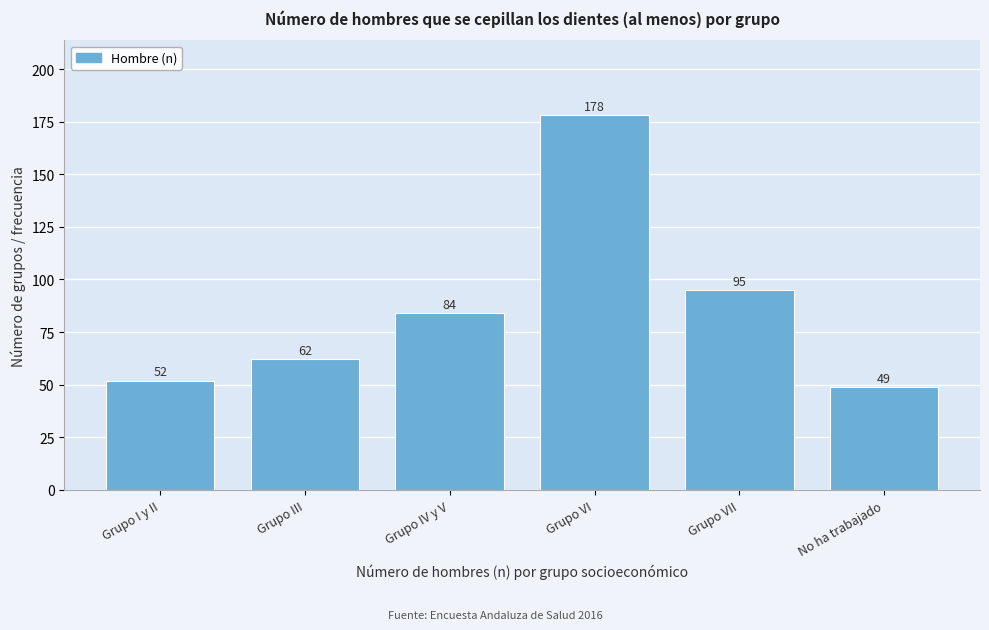

Reading right to left, what are all the values shown in this chart?

49	95	178	84	62	52